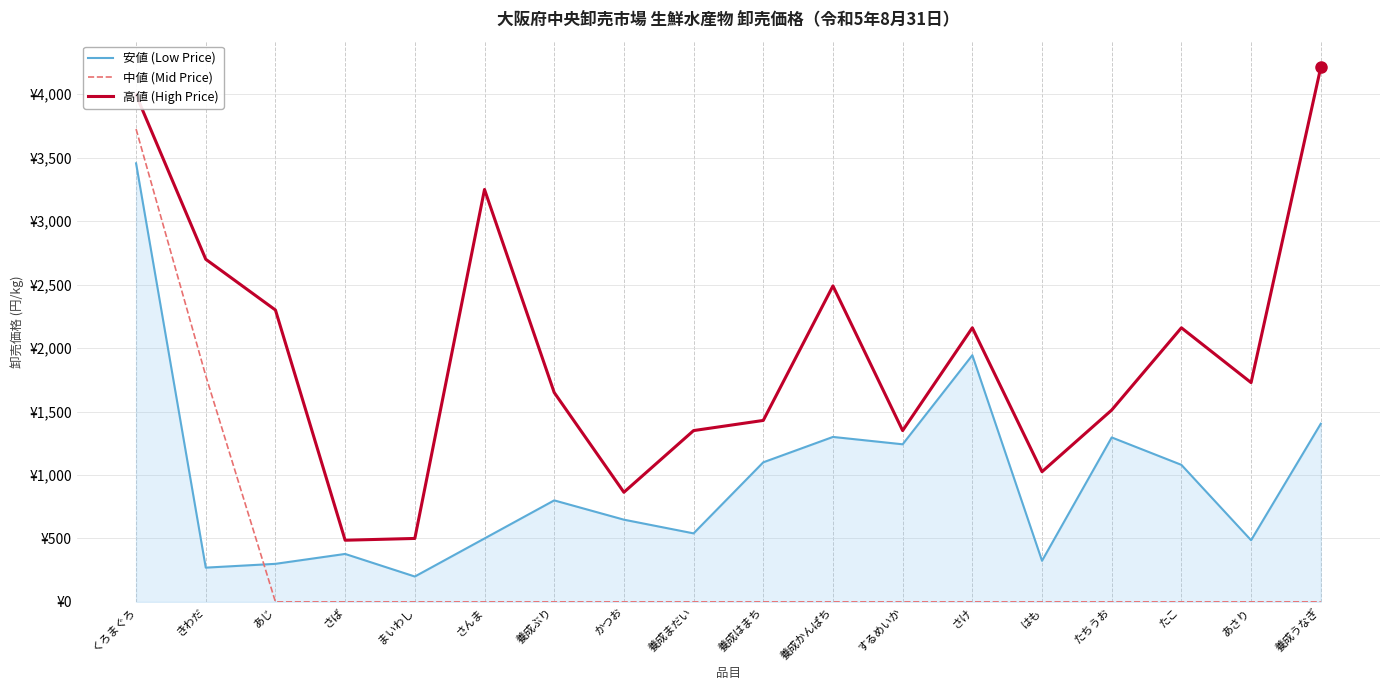

Is this an area chart (filled region under the line)?

Yes